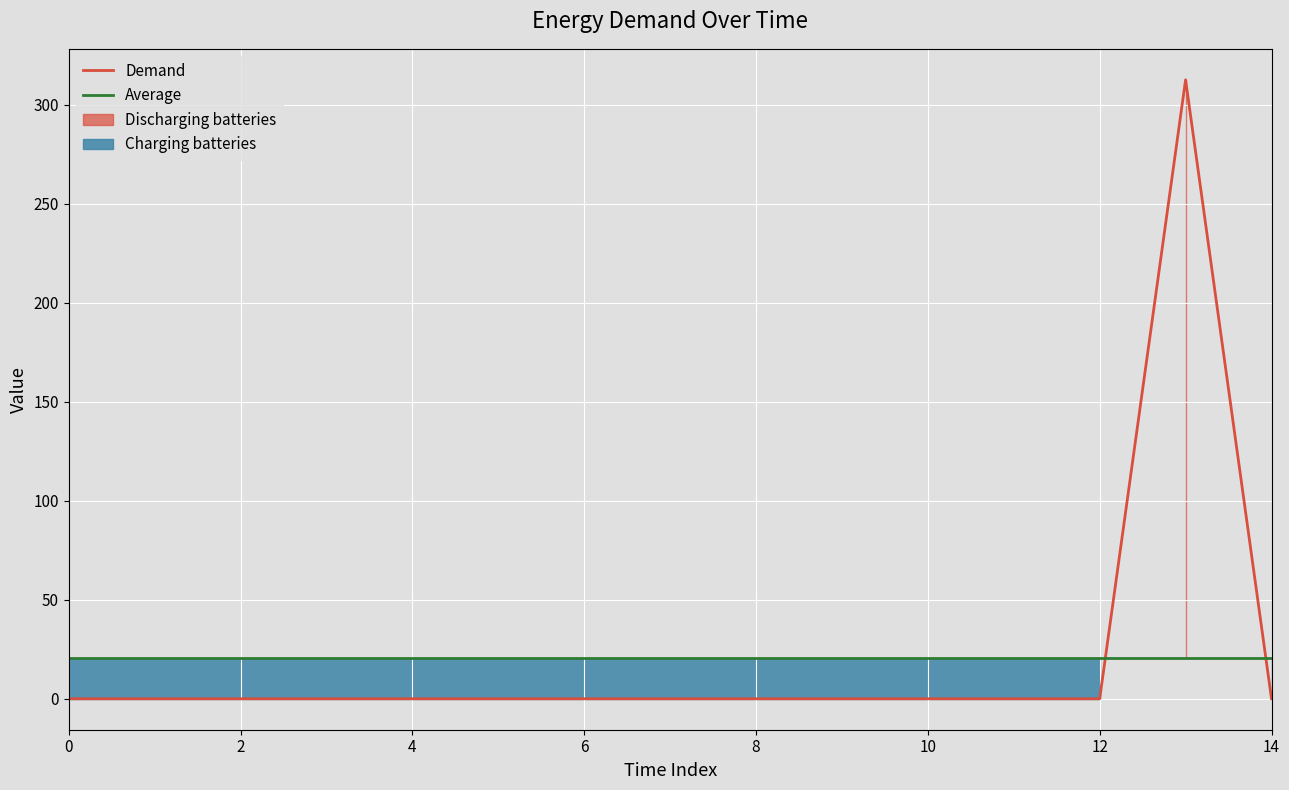

The Demand series shows 0.0 at 14. True or false?

True